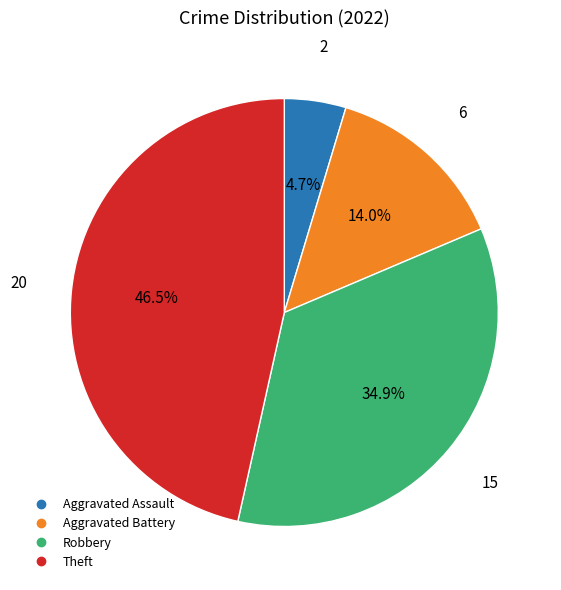

Between Aggravated Battery and Theft, which is larger?

Theft